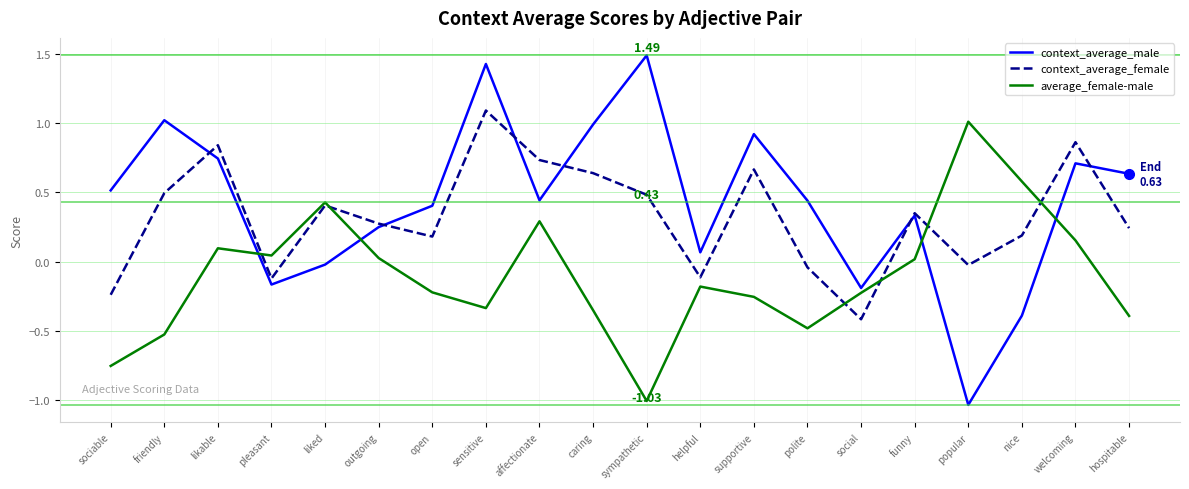

Which series has the largest range (max minus min)?

context_average_male